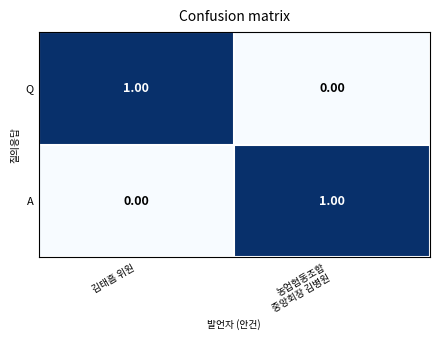

Where is A nearest to the value 0?

김태흠 위원